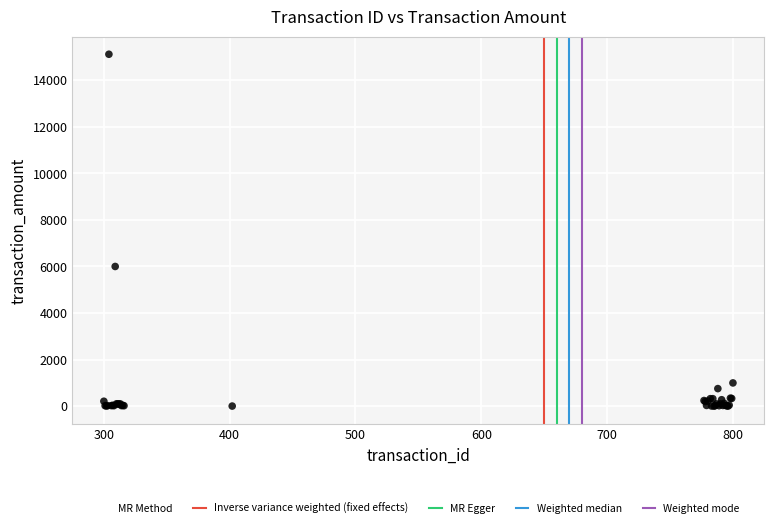

What Y value in the scatter plot is closest to 7556?

5999